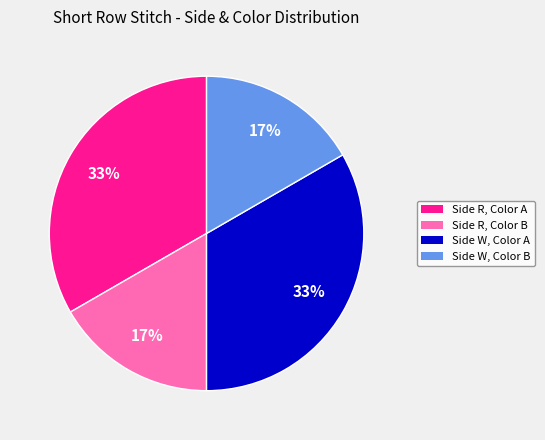

Between Side W, Color A and Side W, Color B, which is larger?

Side W, Color A